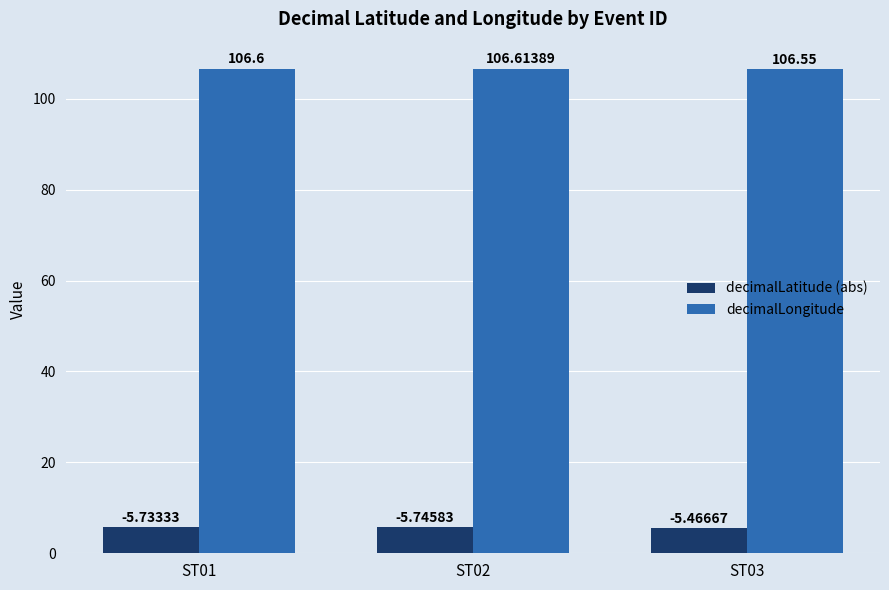

What is the highest value of the decimalLongitude series?

106.6